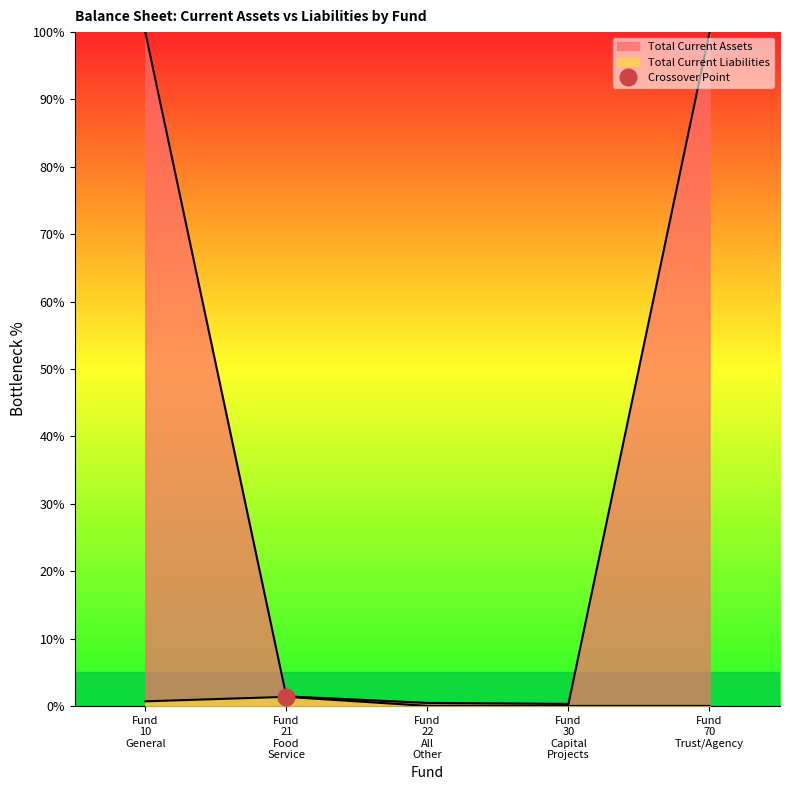

At which label is Total Current Assets closest to 50?

Fund 21 Food Service